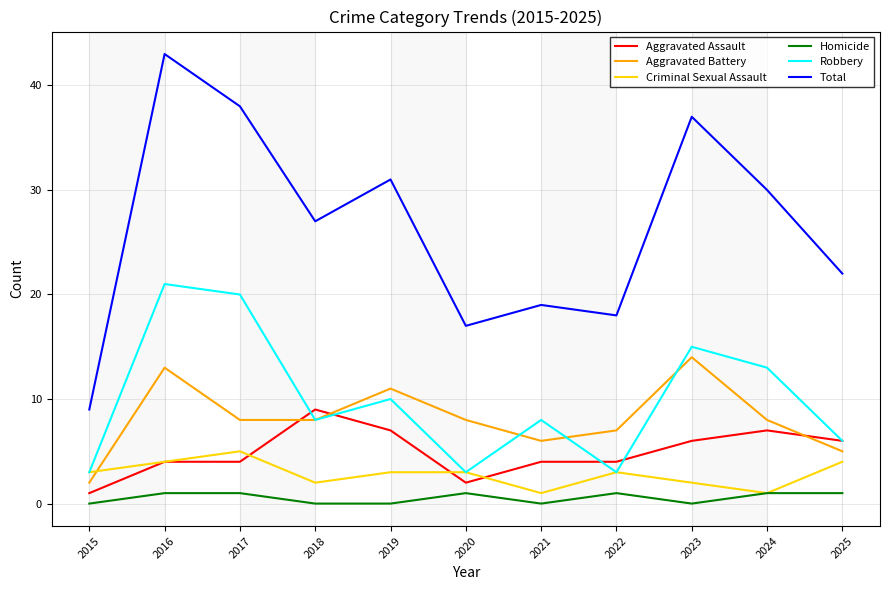

True or false: Robbery has more than 0 interior local peaks.

True